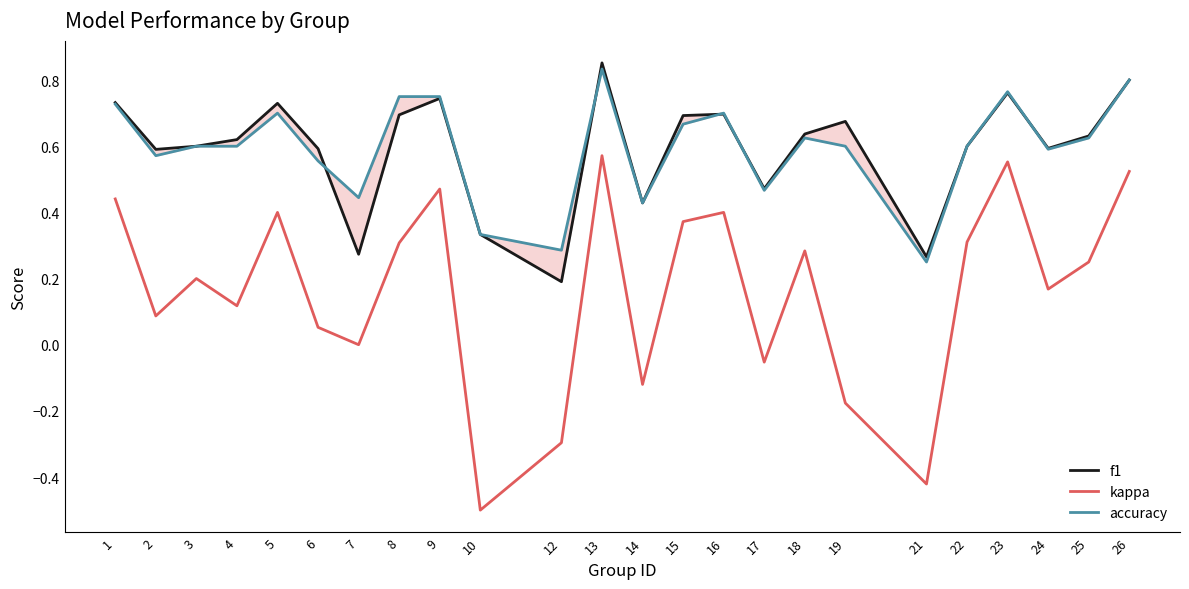

What is the lowest value of the f1 series?

0.2